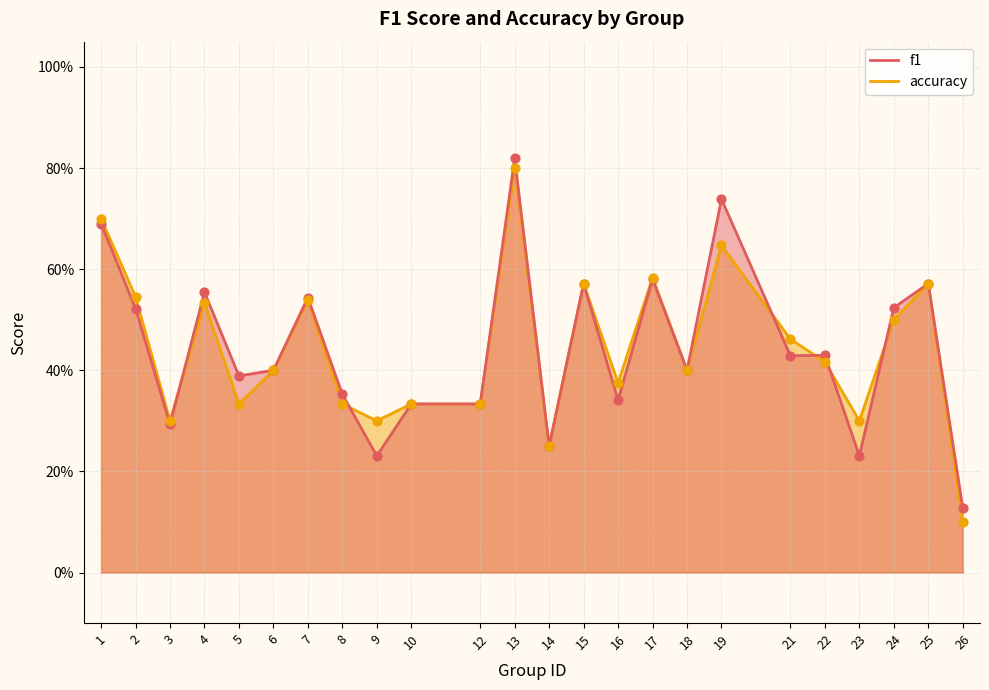

Which series contains the lowest Y value?

accuracy